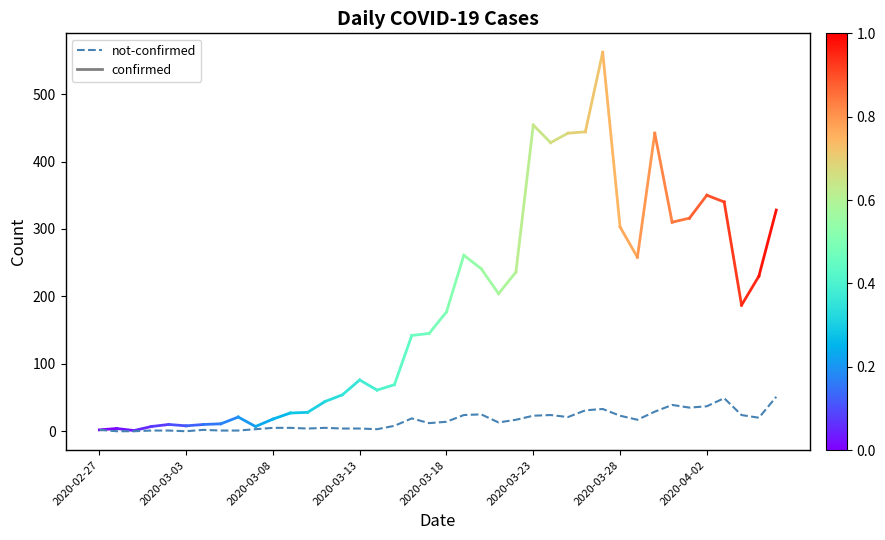

How many lines are shown in the chart?

1